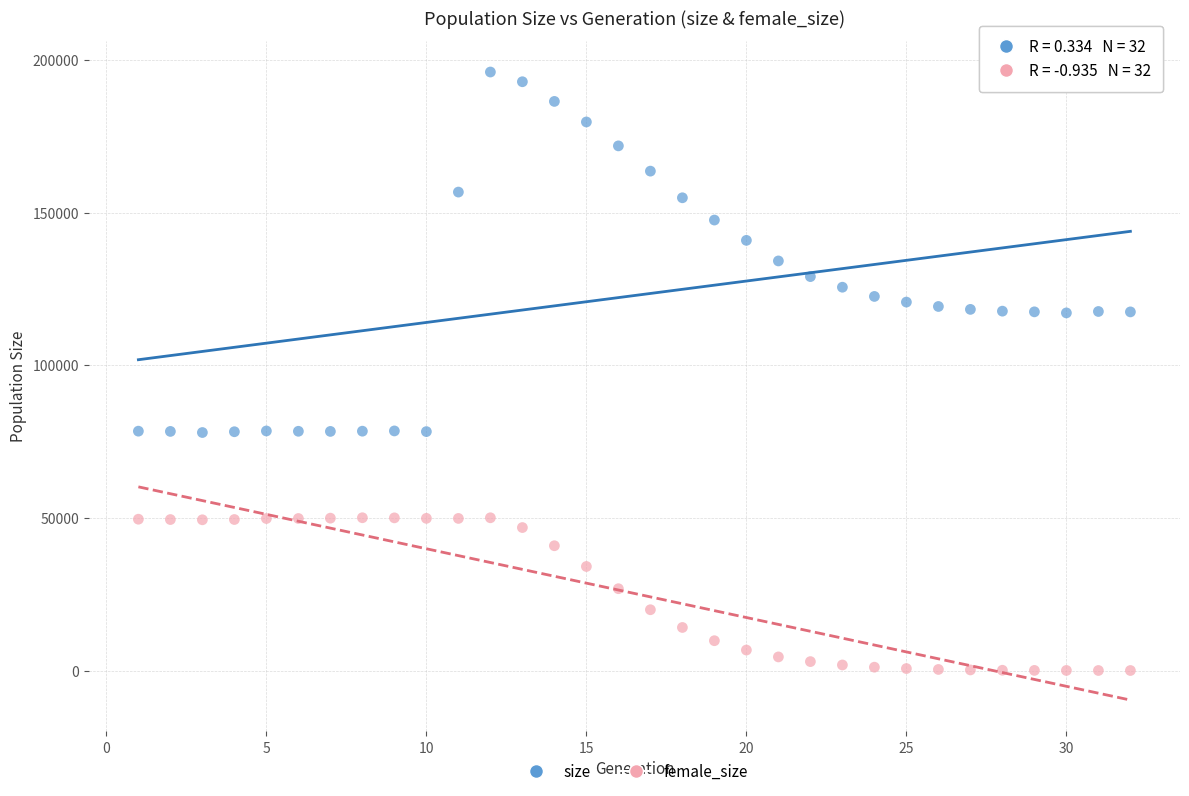

What is the X range (max minus min) for the scatter plot?

31